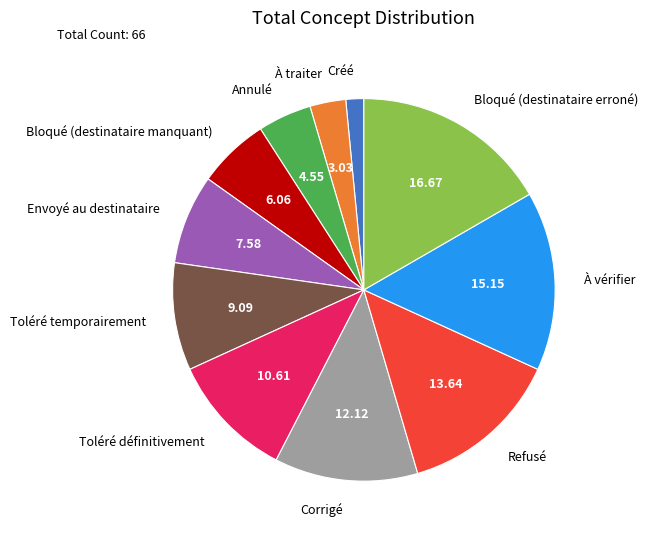

Is it true that Toléré temporairement is 9% of the pie?

True